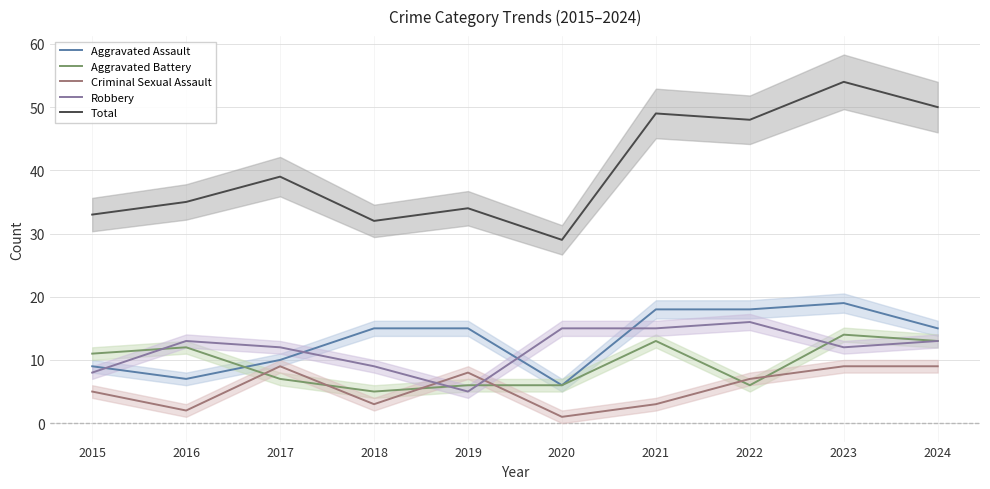

At which category does the chart reach its minimum across all series?

2020